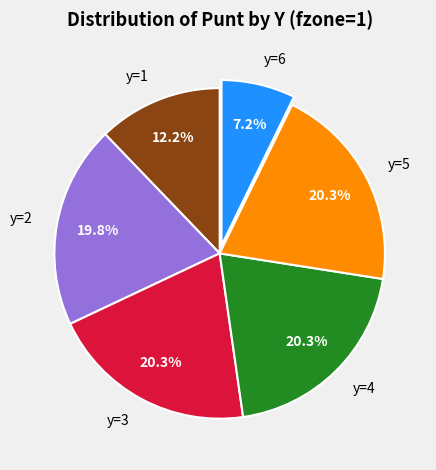

To the nearest percent, what percentage of the pie is y=1?

12%